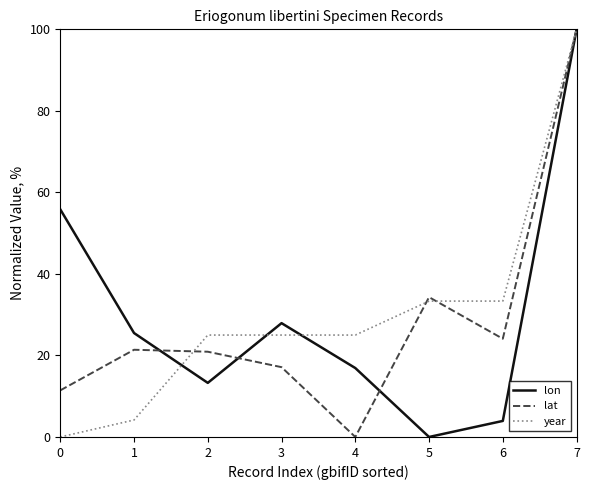

Is the value of lon at 5 greater than the value of lat at 1?

No